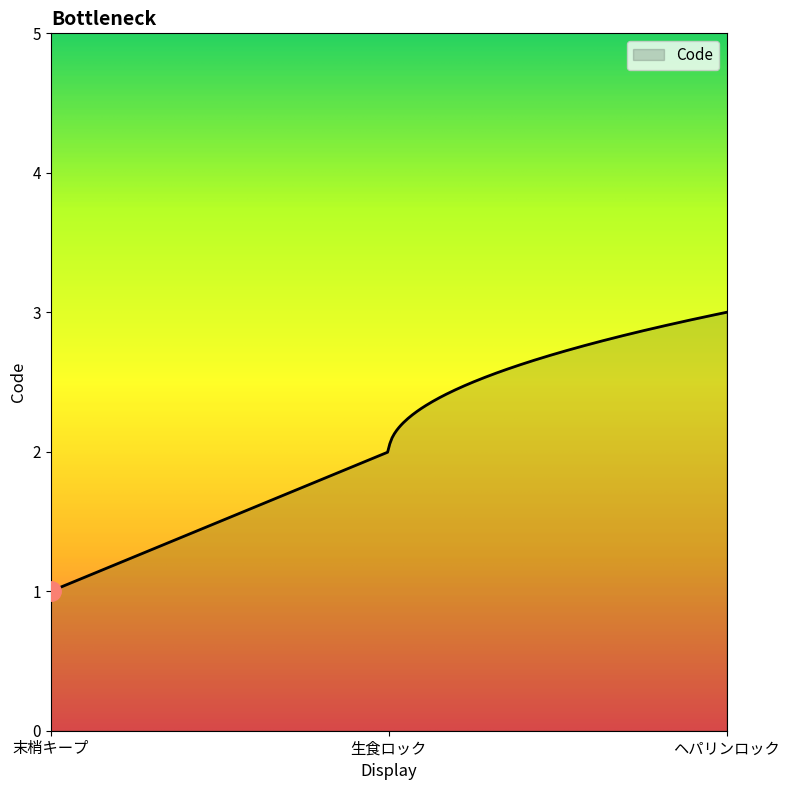

How many distinct data groups are displayed?

1